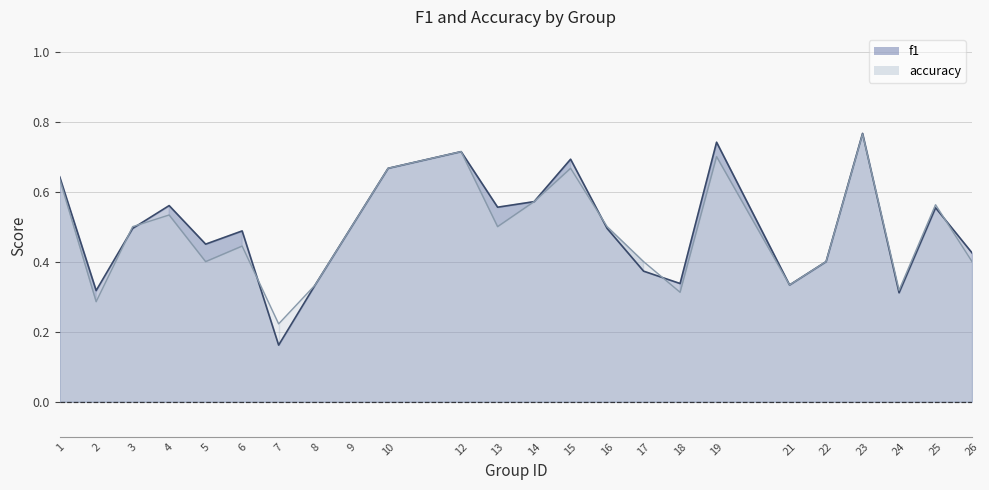

Is it true that accuracy equals 1.2 at 10?

False